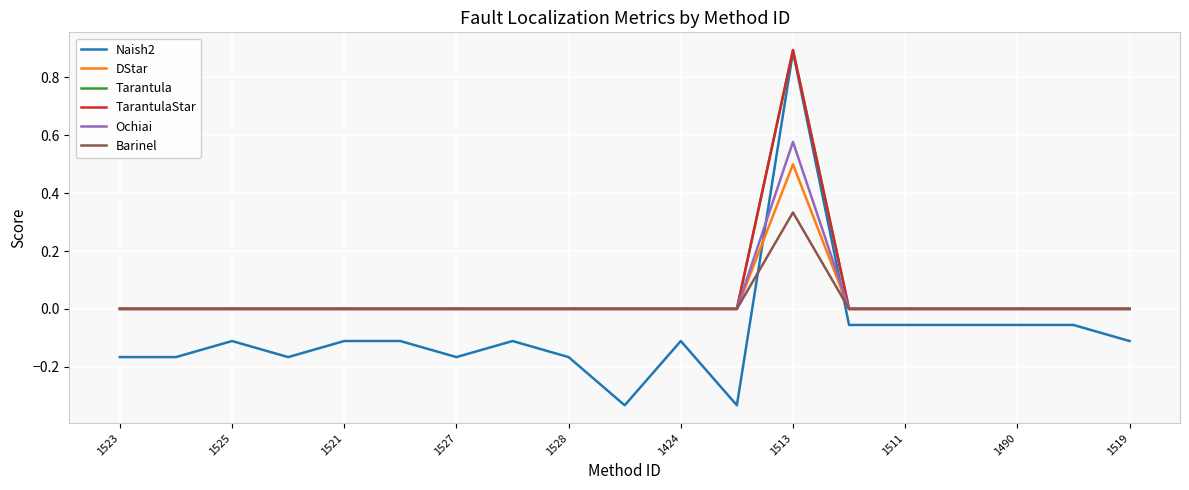

Reading right to left, list all the values displayed in this chart.

Naish2: -0.1	-0.1	-0.1	-0.1	-0.1	-0.1	0.9	-0.3	-0.1	-0.3	-0.2	-0.1	-0.2	-0.1	-0.1	-0.2	-0.1	-0.2	-0.2
DStar: 0.0	0.0	0.0	0.0	0.0	0.0	0.5	0.0	0.0	0.0	0.0	0.0	0.0	0.0	0.0	0.0	0.0	0.0	0.0
Tarantula: 0.0	0.0	0.0	0.0	0.0	0.0	0.9	0.0	0.0	0.0	0.0	0.0	0.0	0.0	0.0	0.0	0.0	0.0	0.0
TarantulaStar: 0.0	0.0	0.0	0.0	0.0	0.0	0.9	0.0	0.0	0.0	0.0	0.0	0.0	0.0	0.0	0.0	0.0	0.0	0.0
Ochiai: 0.0	0.0	0.0	0.0	0.0	0.0	0.6	0.0	0.0	0.0	0.0	0.0	0.0	0.0	0.0	0.0	0.0	0.0	0.0
Barinel: 0.0	0.0	0.0	0.0	0.0	0.0	0.3	0.0	0.0	0.0	0.0	0.0	0.0	0.0	0.0	0.0	0.0	0.0	0.0